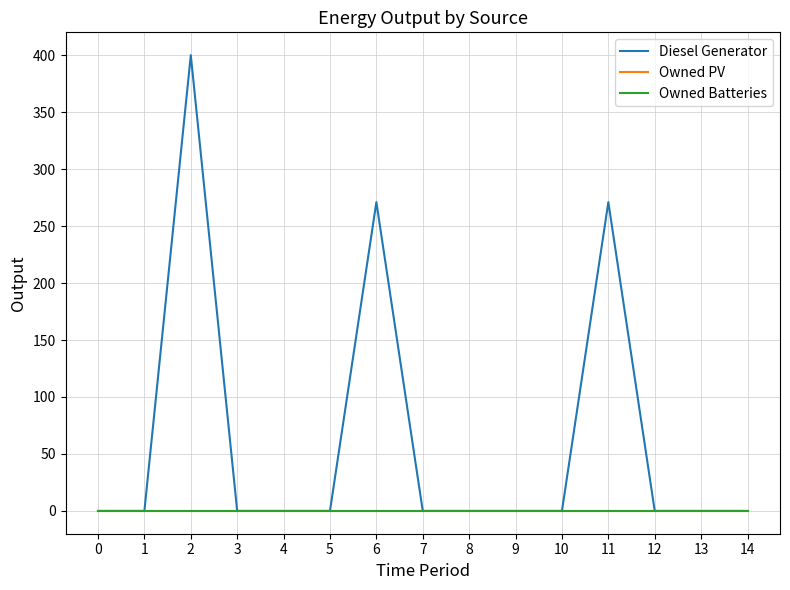

Does the chart display data point markers on the line(s)?

No